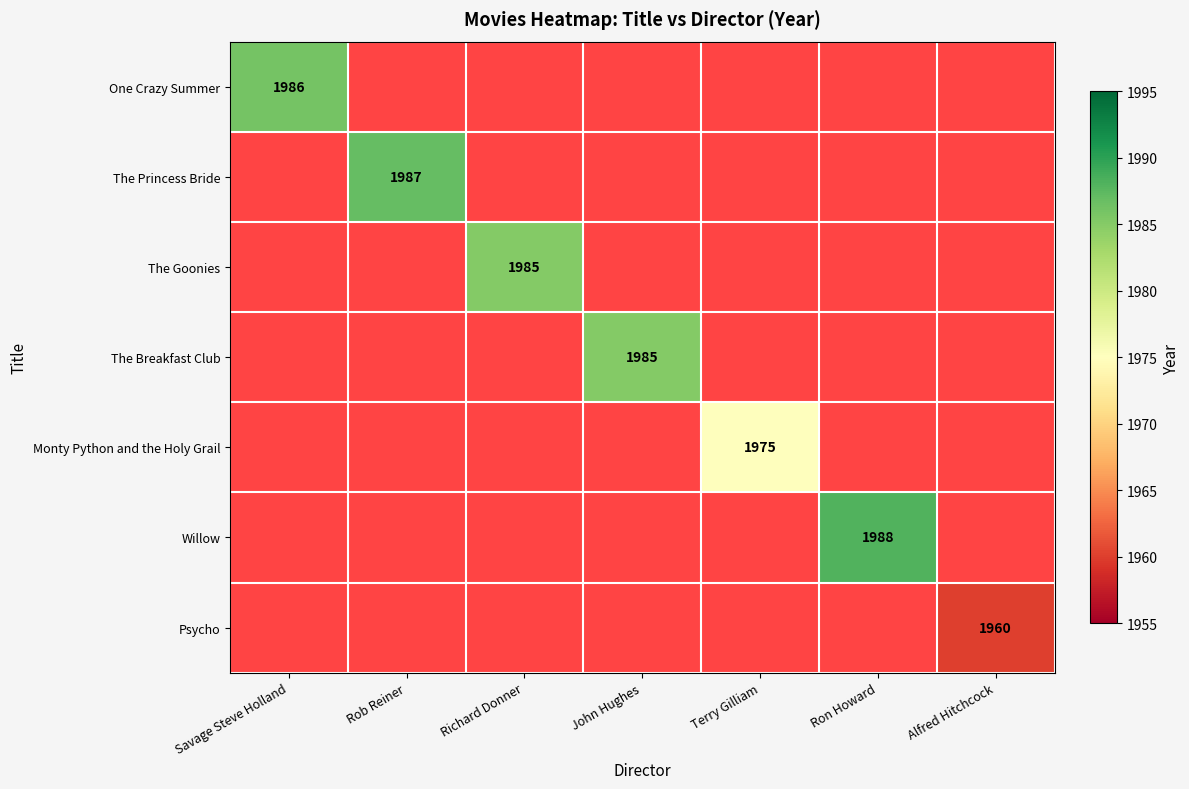

At how many categories does at least one series exceed 1974?

6